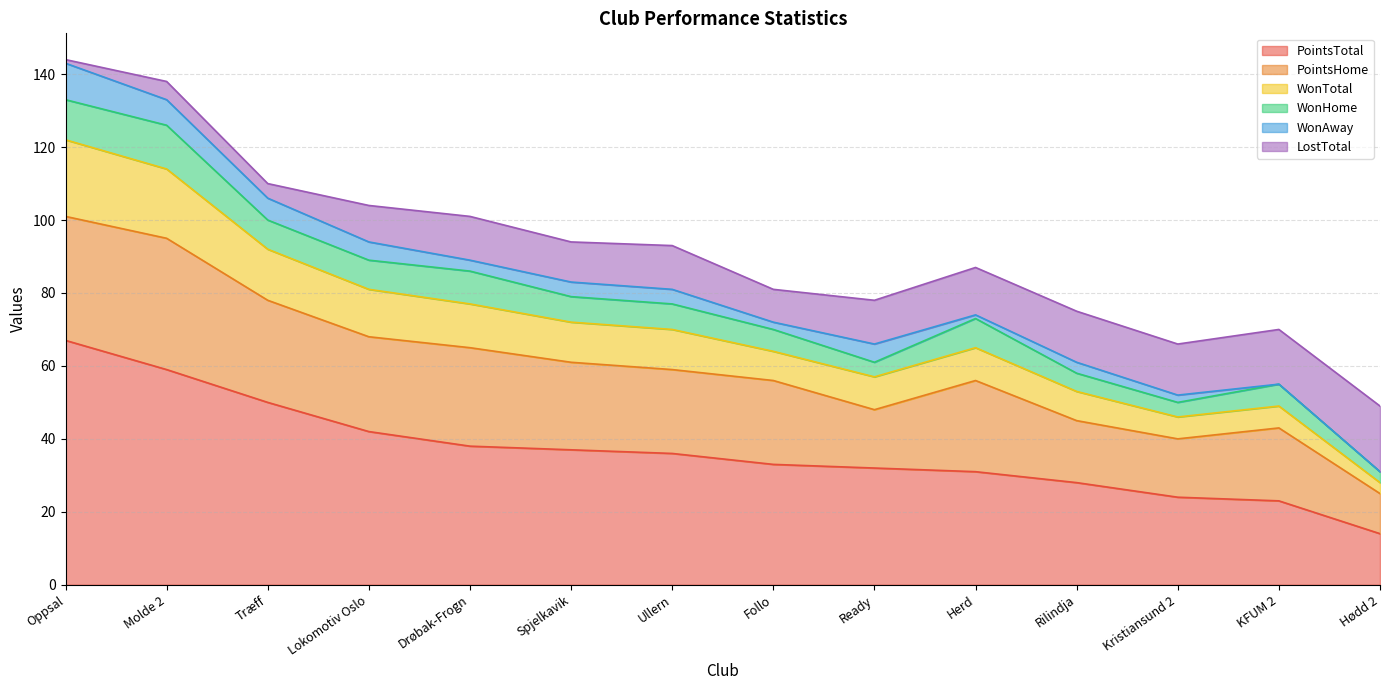

What is the label of the 2nd point from the right?

KFUM 2